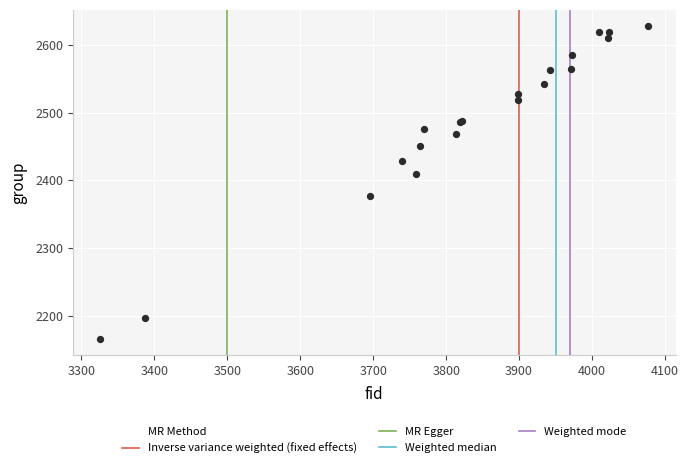

What Y value in the scatter plot is closest to 2397?

2410